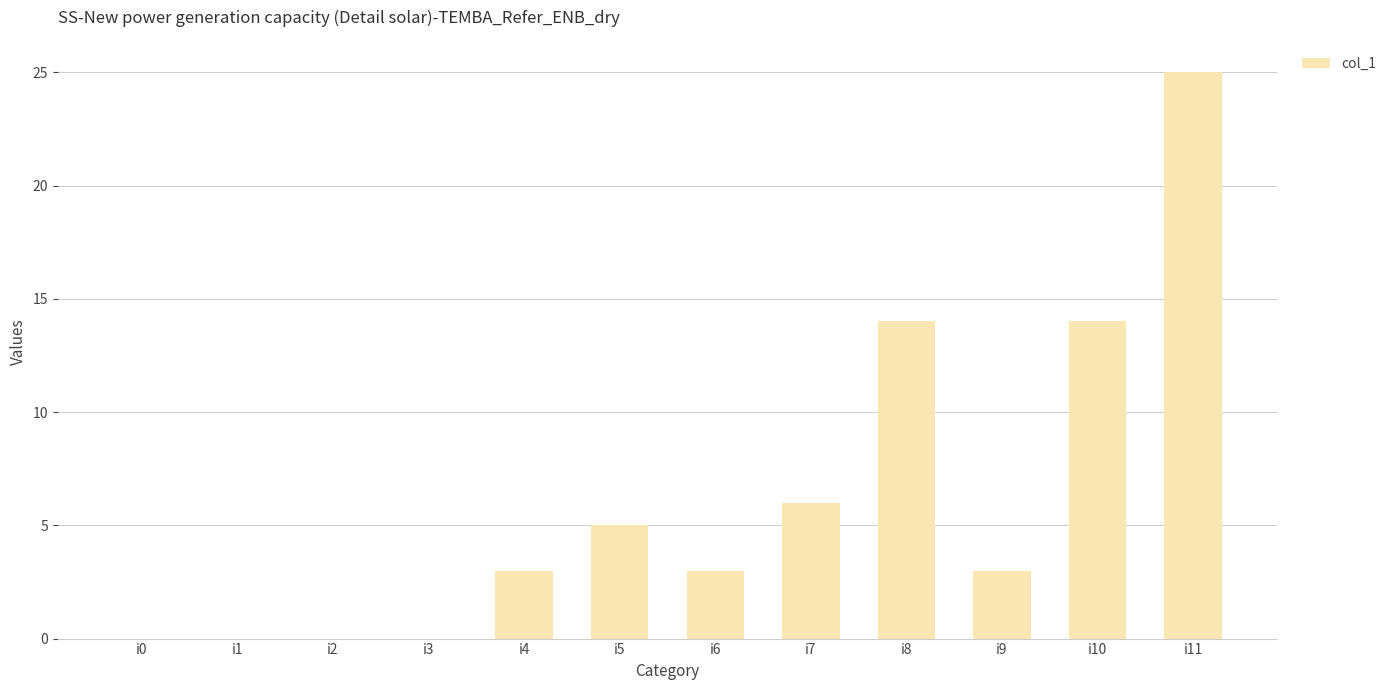

Which category has the highest value across all series?

i11